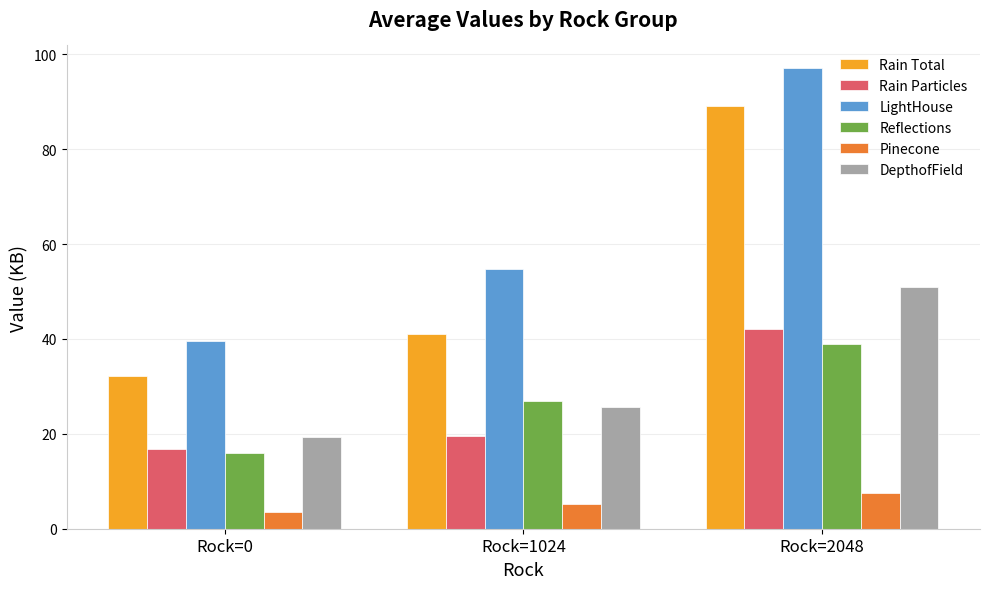

At which label does Reflections reach its peak?

Rock=2048